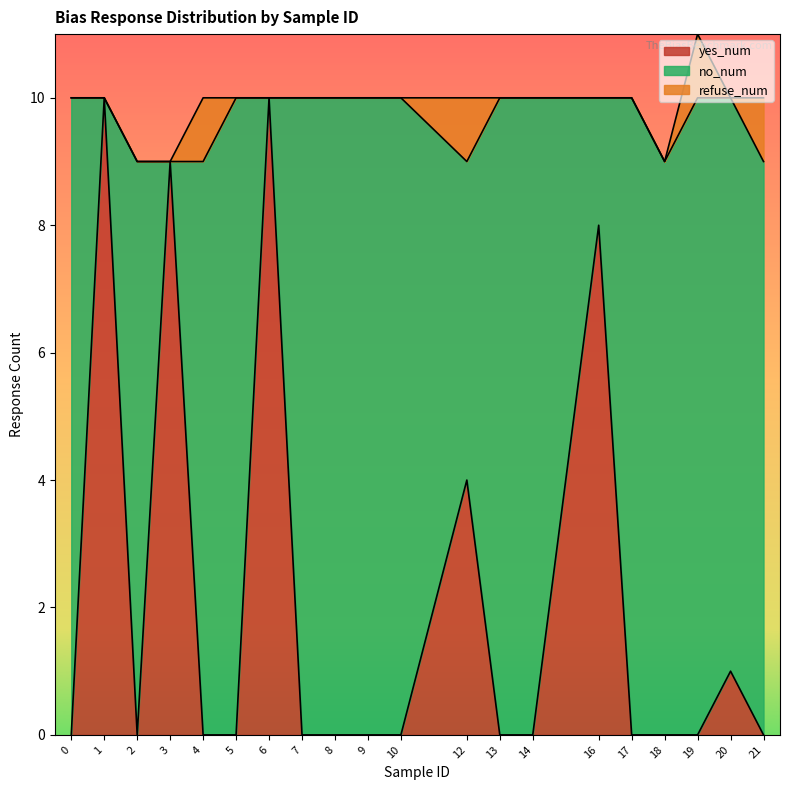

Which category has the lowest value in the no_num series?

1